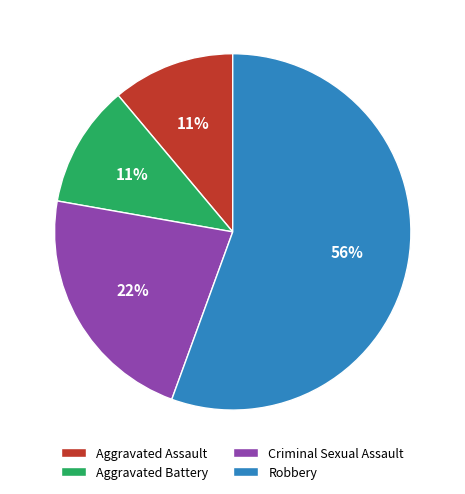

Count the number of slices in the pie.

4